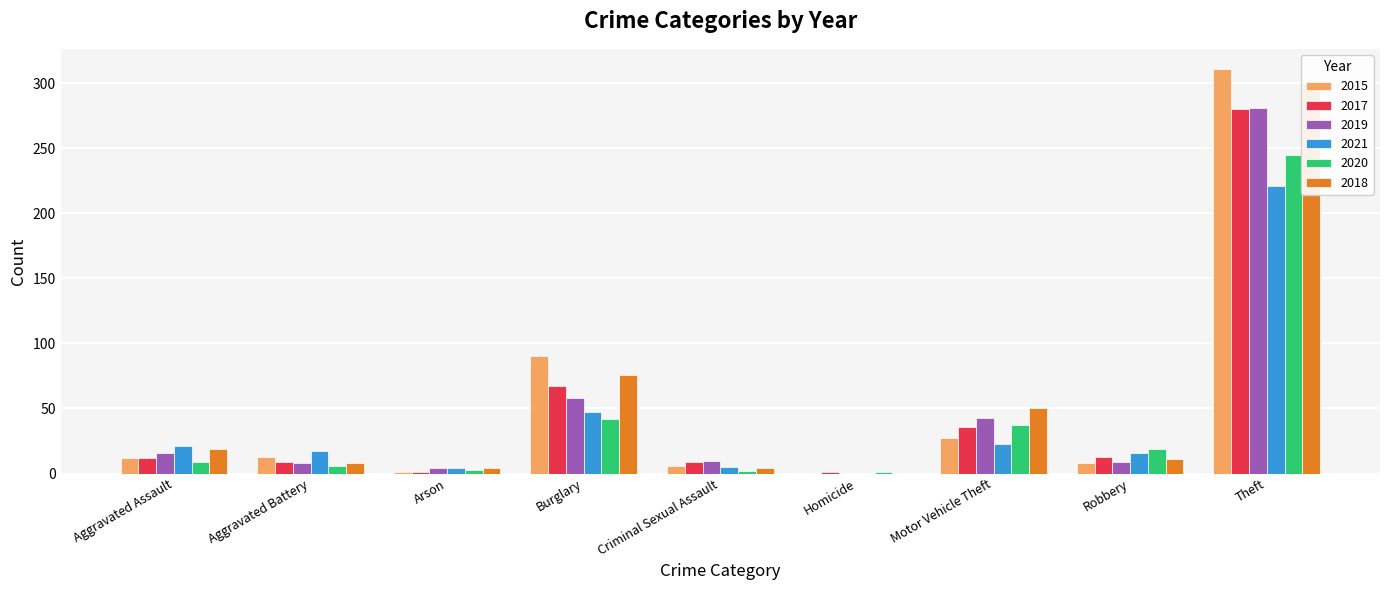

What is the difference between the maximum and minimum values in the 2021 series?

221